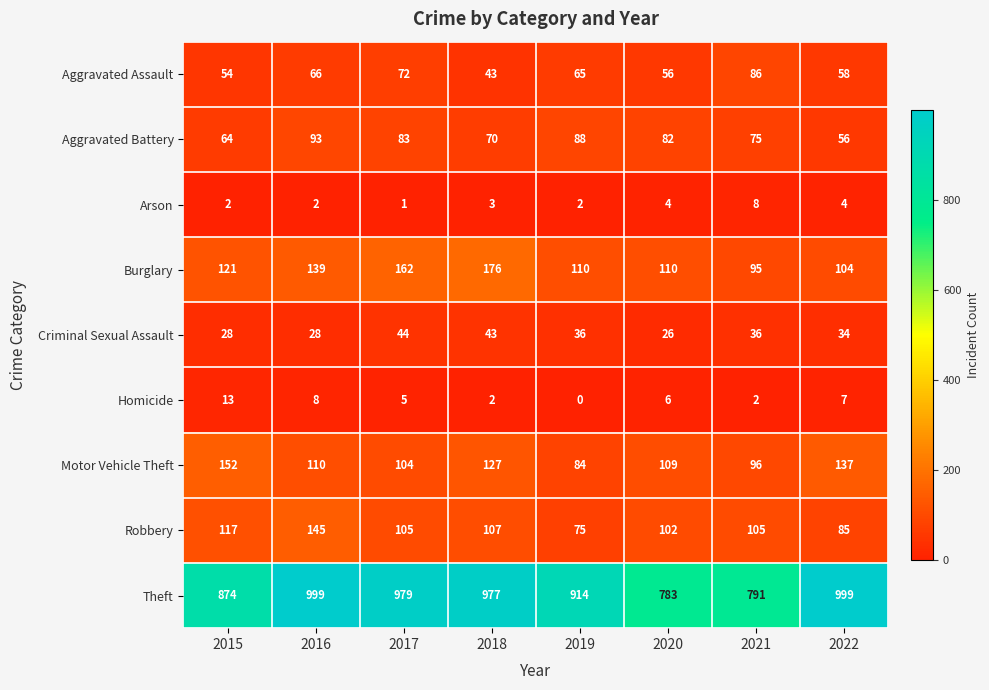

What is the average value of the Criminal Sexual Assault series?

34